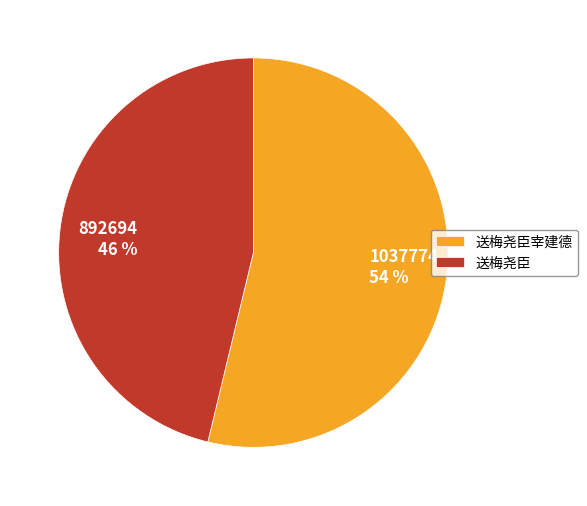

Is there any slice that represents more than half of the pie?

Yes